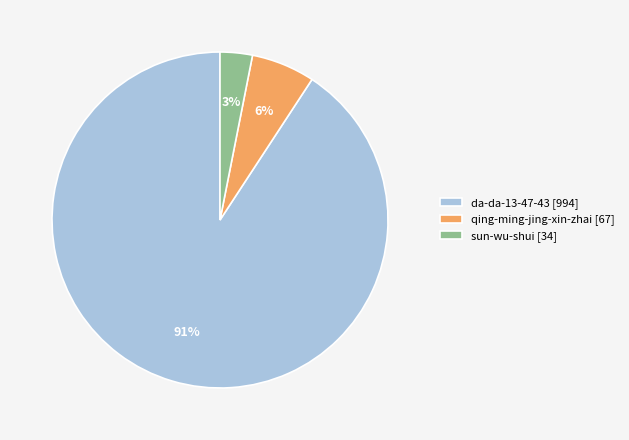

Which slice is the largest?

da-da-13-47-43